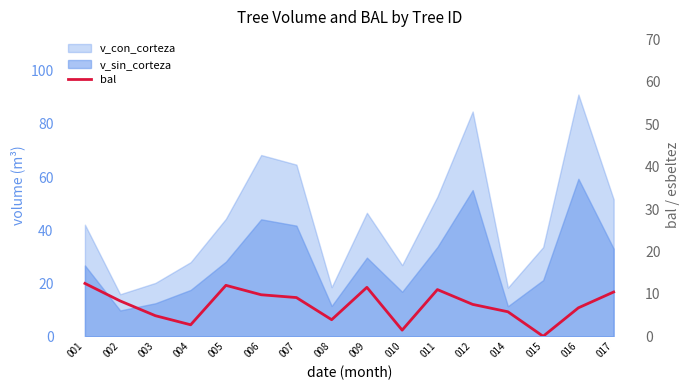

Does the chart display data point markers on the line(s)?

No